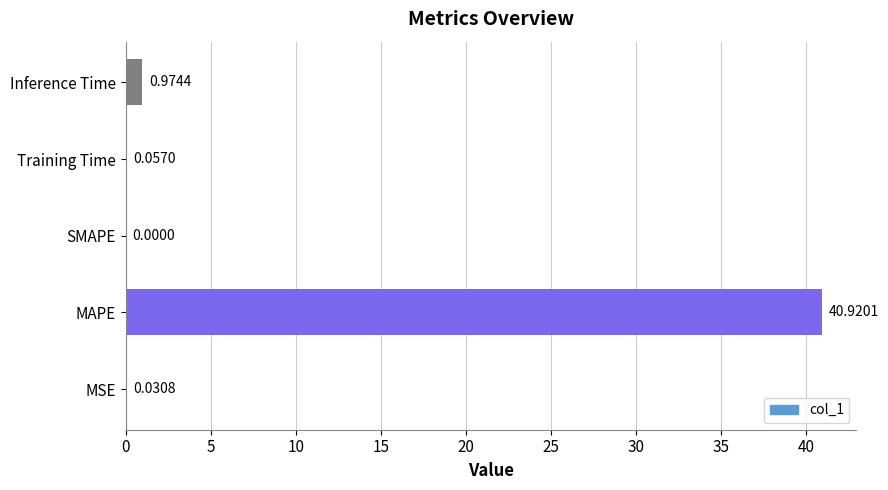

Which label corresponds to the largest value in the chart?

MAPE